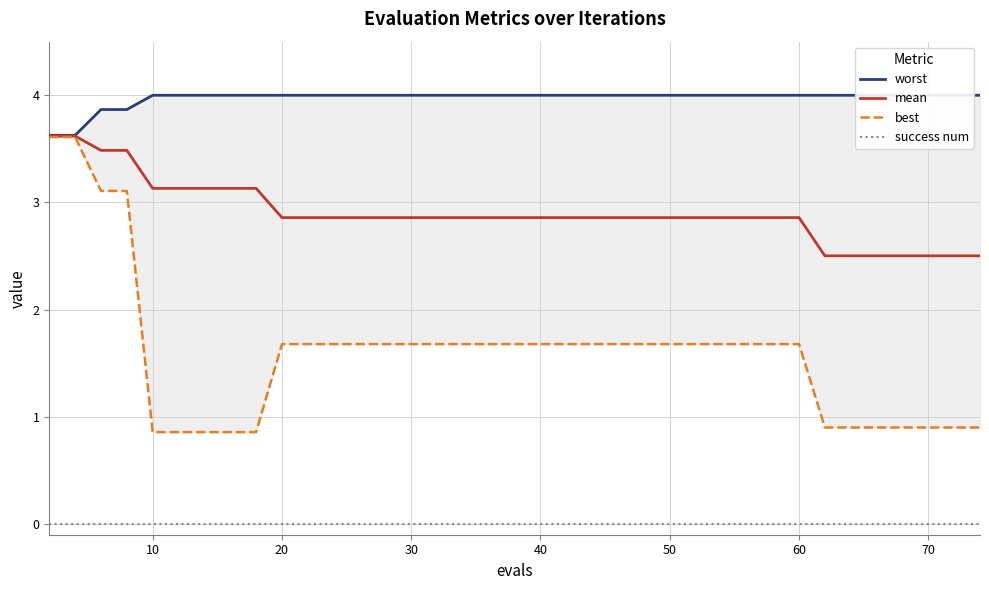

True or false: best has a value of 1.7 at 30.

True